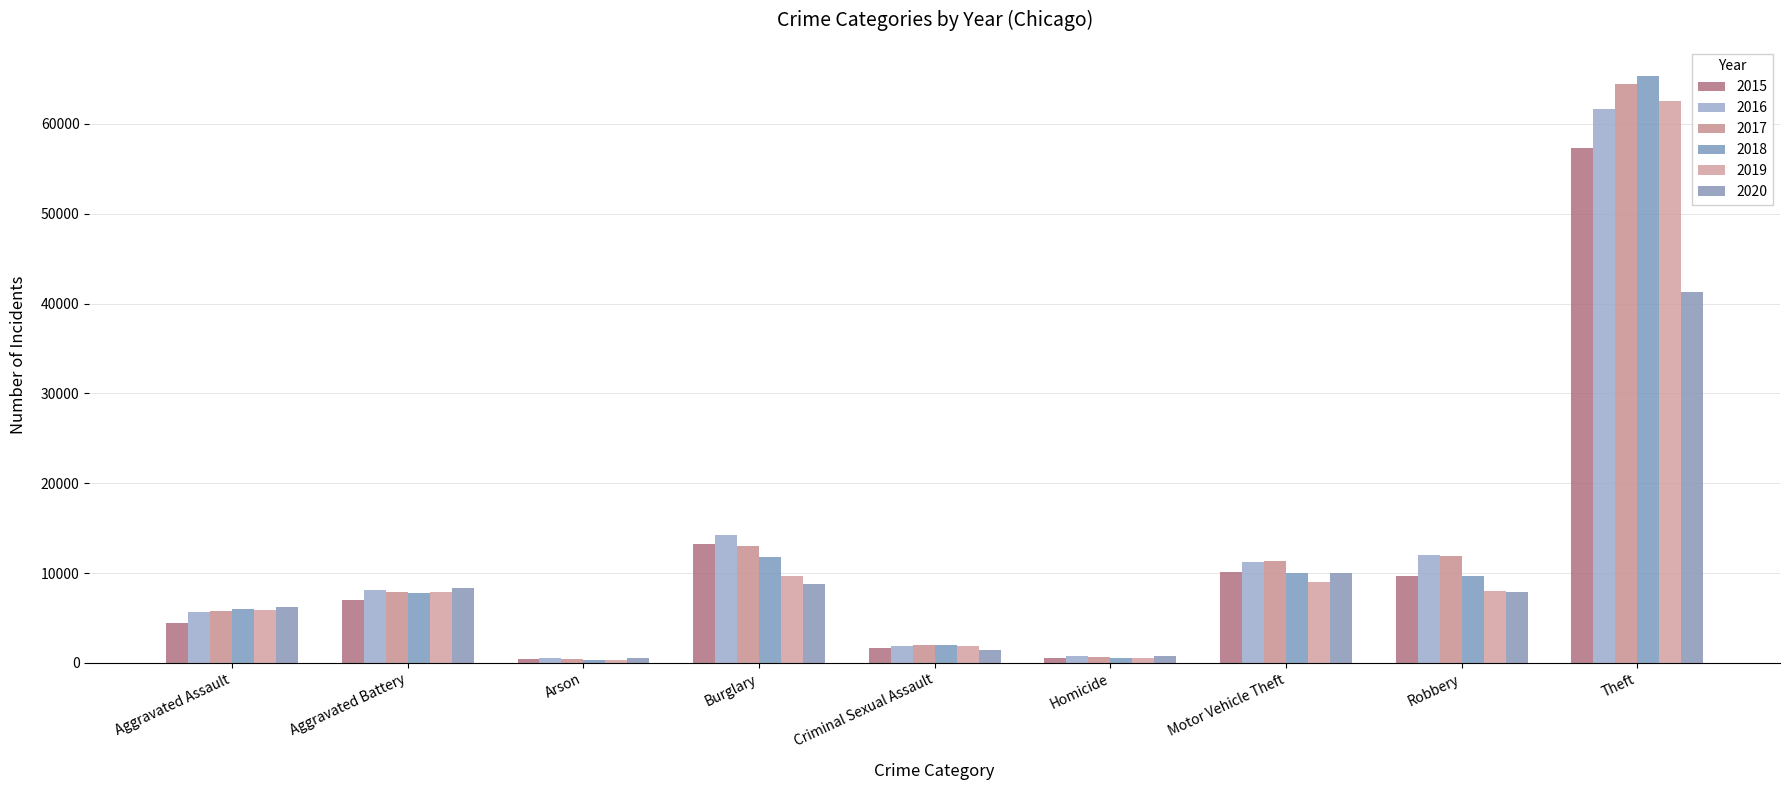

What is the spread (max minus min) of values at Theft?

23961